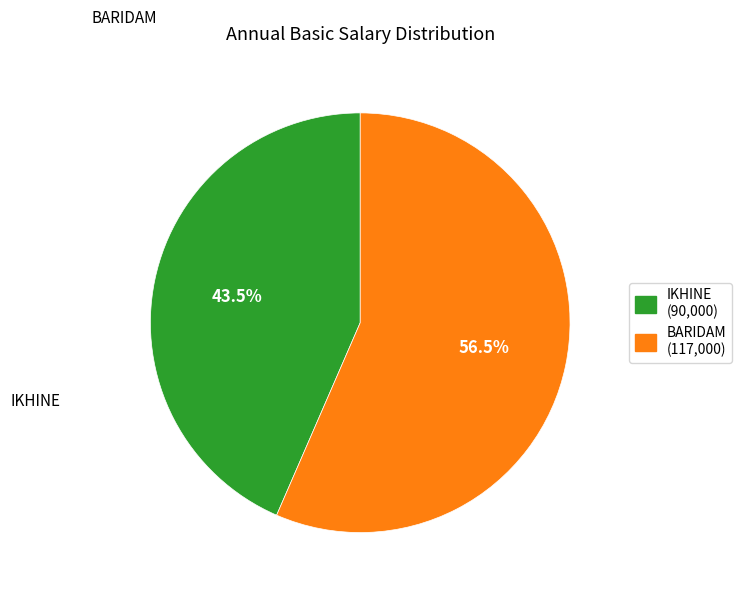

Is IKHINE the majority of the pie?

No